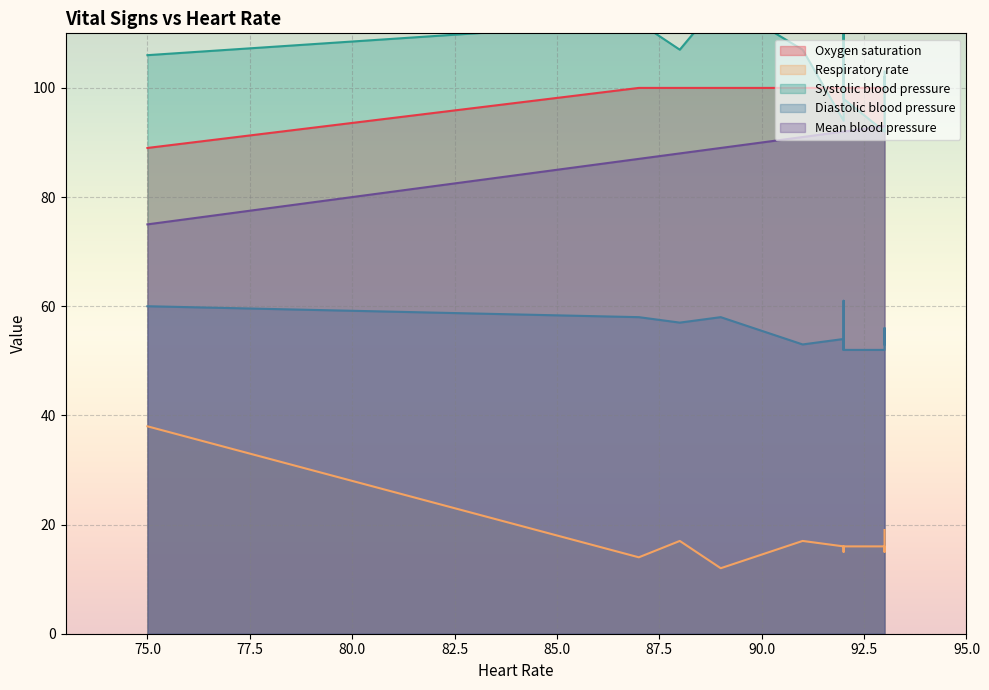

Rank the series by their maximum value, from lowest to highest.

Respiratory rate, Diastolic blood pressure, Mean blood pressure, Oxygen saturation, Systolic blood pressure